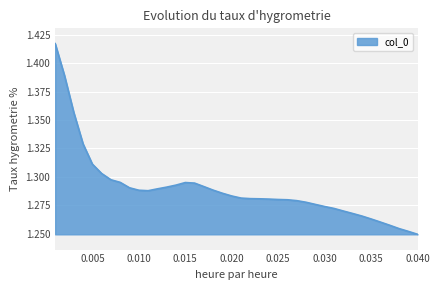

How many lines are shown in the chart?

1